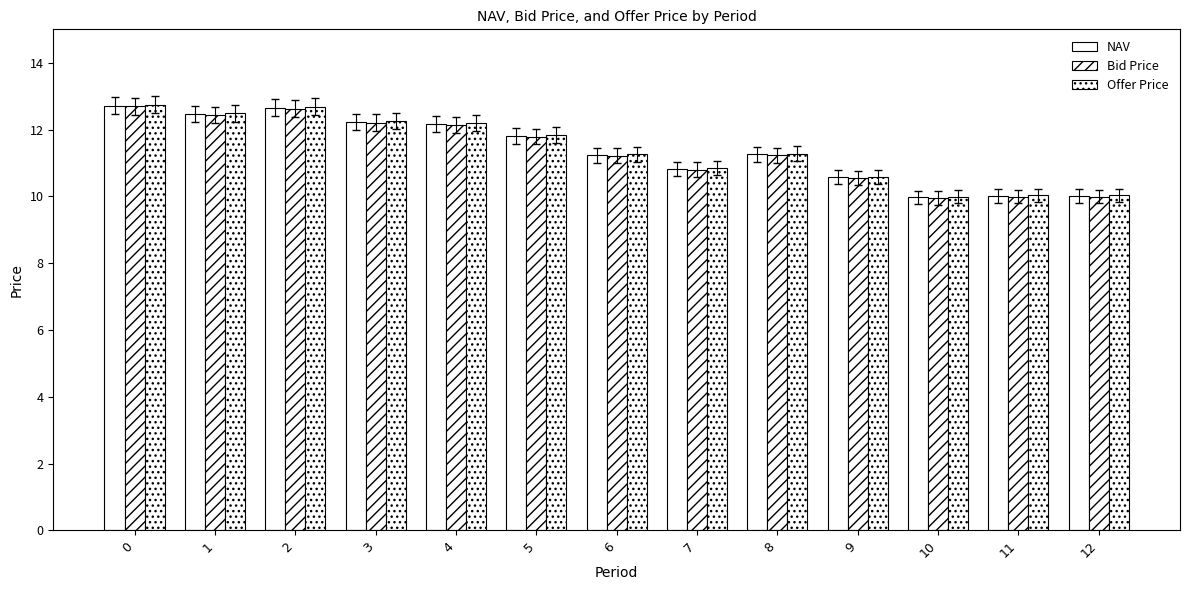

Is it true that Offer Price equals 10.0 at 11?

True